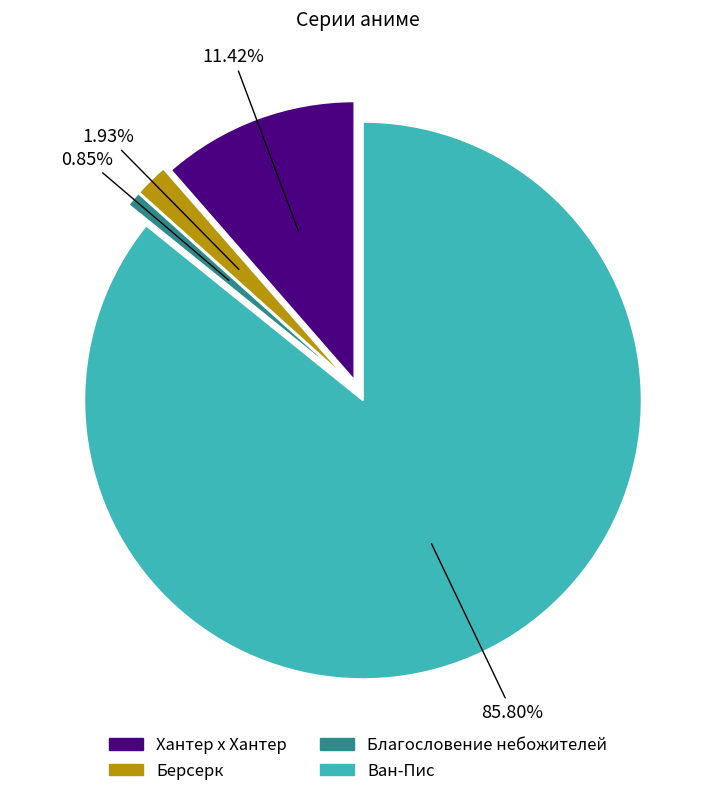

To the nearest percent, what percentage of the pie is Хантер х Хантер?

11%